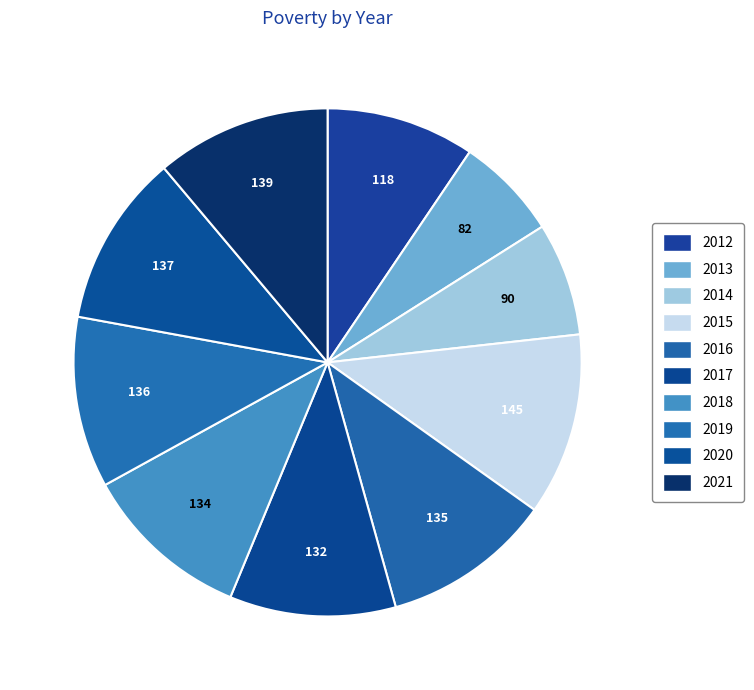

To the nearest percent, what portion does 2017 represent?

11%